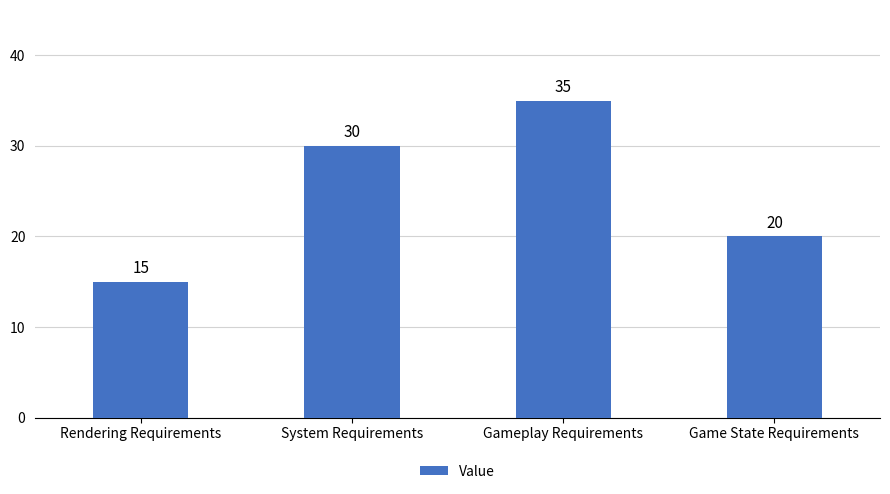

Rank the categories by value from highest to lowest.

Gameplay Requirements, System Requirements, Game State Requirements, Rendering Requirements